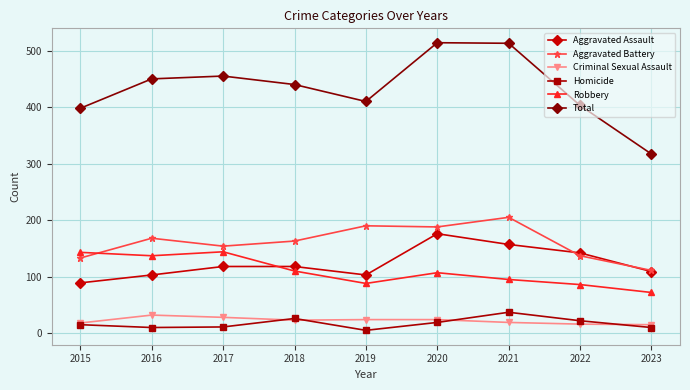

How many interior local valleys does the Homicide series have?

2